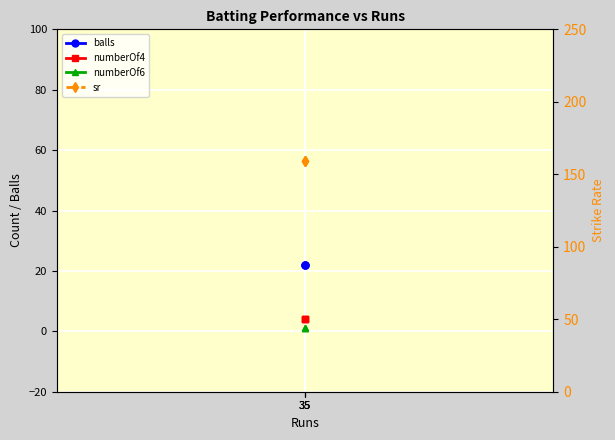

Which series changed the most between 35 and 35?

balls